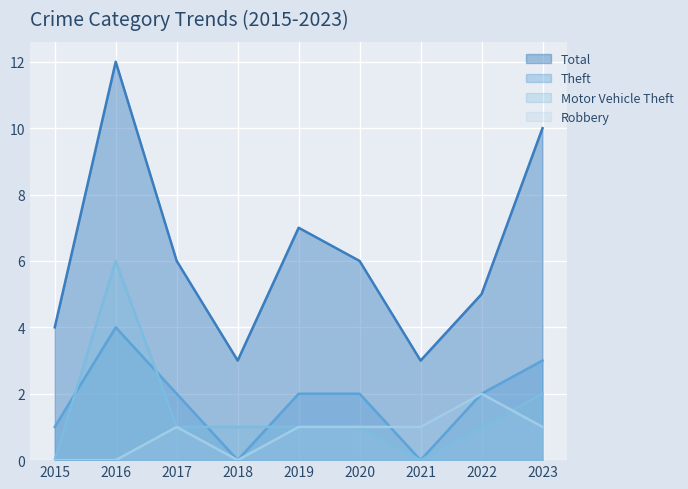

Which series changed the most between 2018 and 2021?

Motor Vehicle Theft